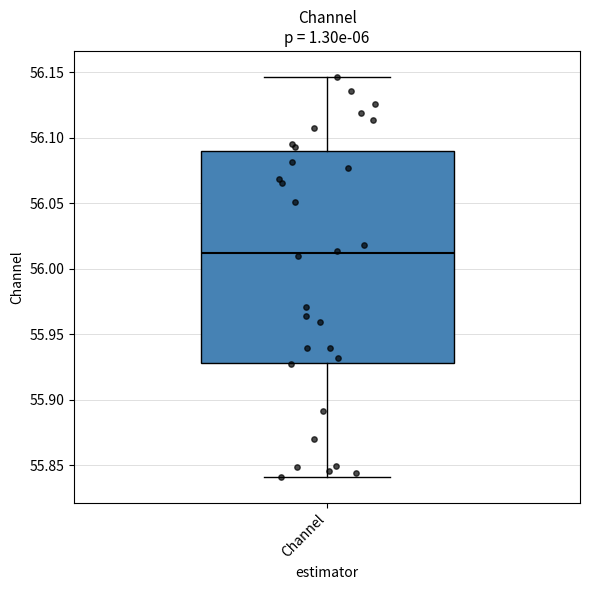

Transcribe this box plot: give where the median line is, the range the box spans, and where the two whiskers end, as read against the y-axis. The values are not printed on the chart, so give them approximately, as read against the axis.

median 56.010, box 55.930 to 56.090, whiskers 55.840 to 56.145